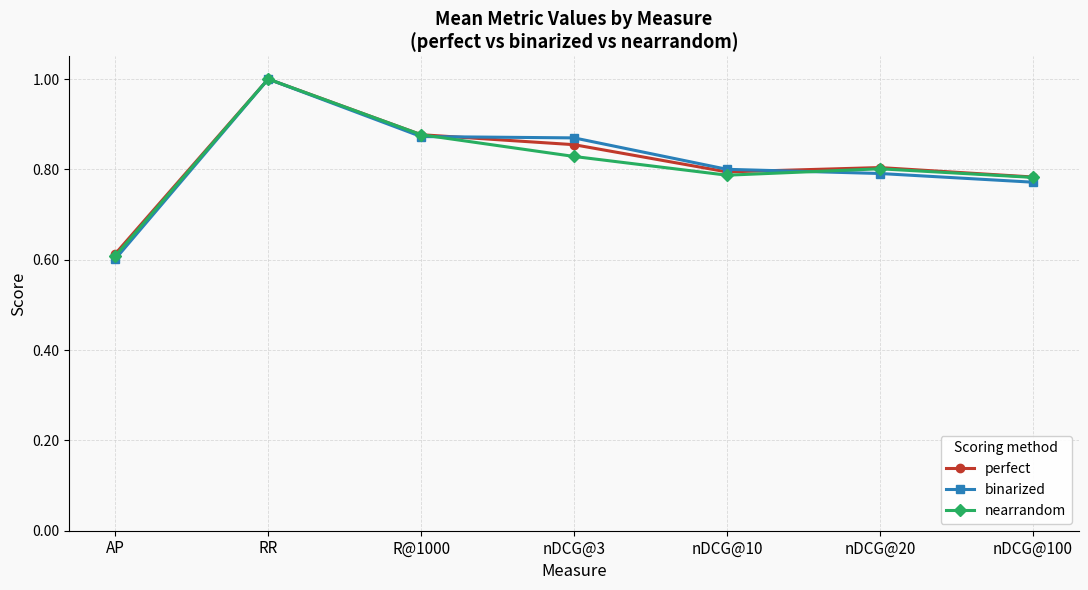

What is the difference between the second highest and second lowest values in the perfect series?

0.1